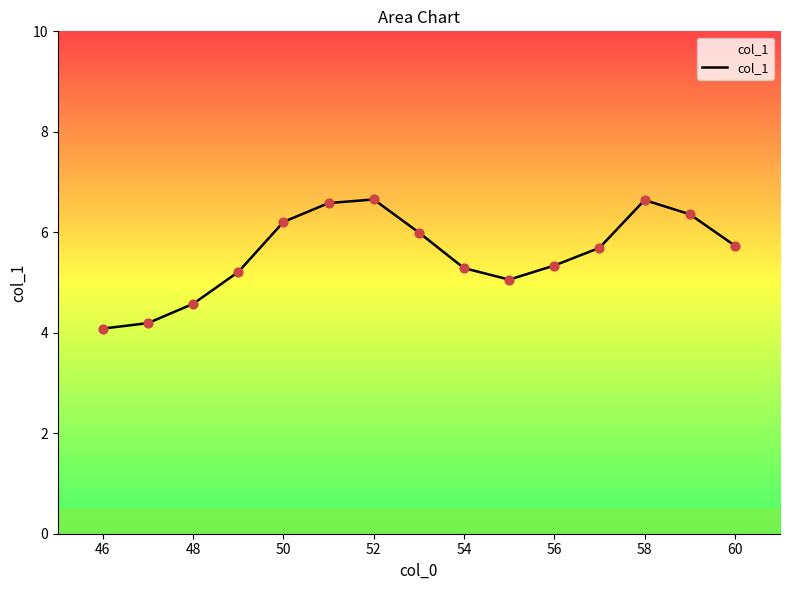

What is the greatest value displayed?

6.7